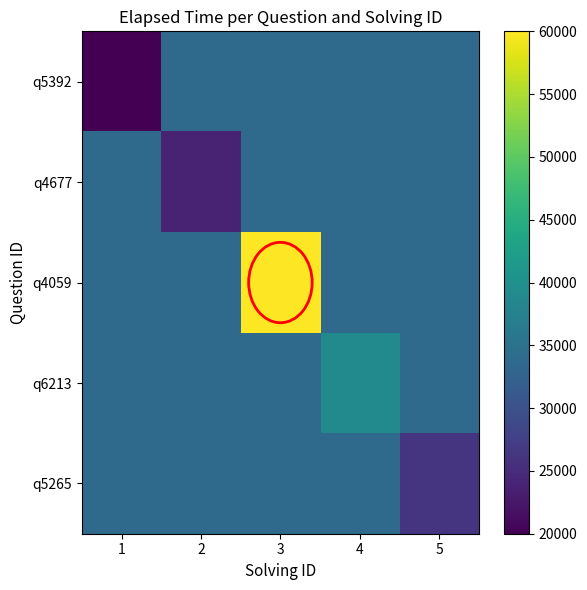

Which series changed the most between 4 and 5?

q5265